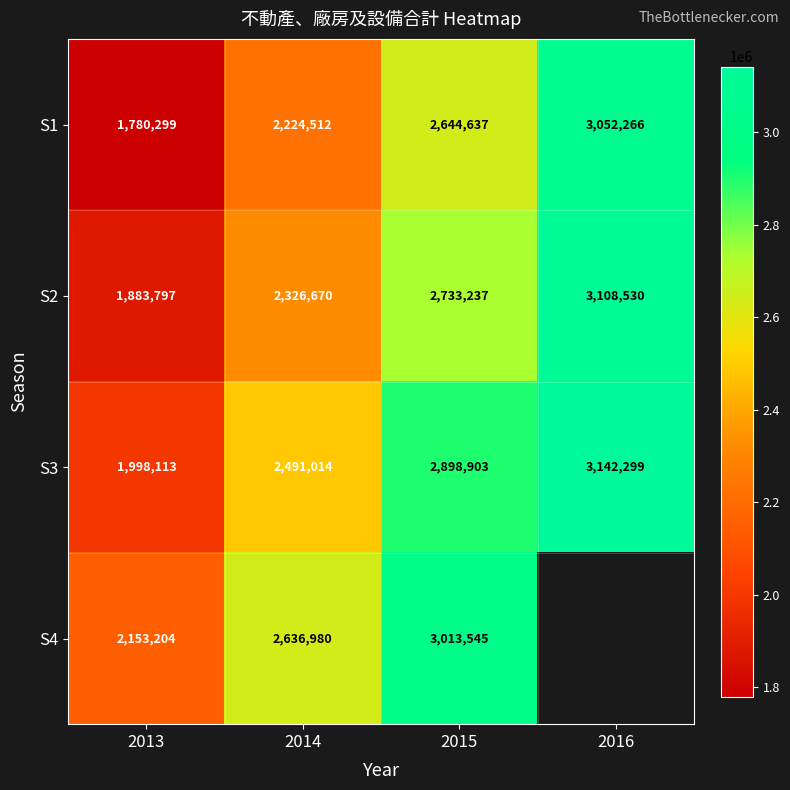

What is the approximate value of S1 at 2014, to the nearest 10?

2224510